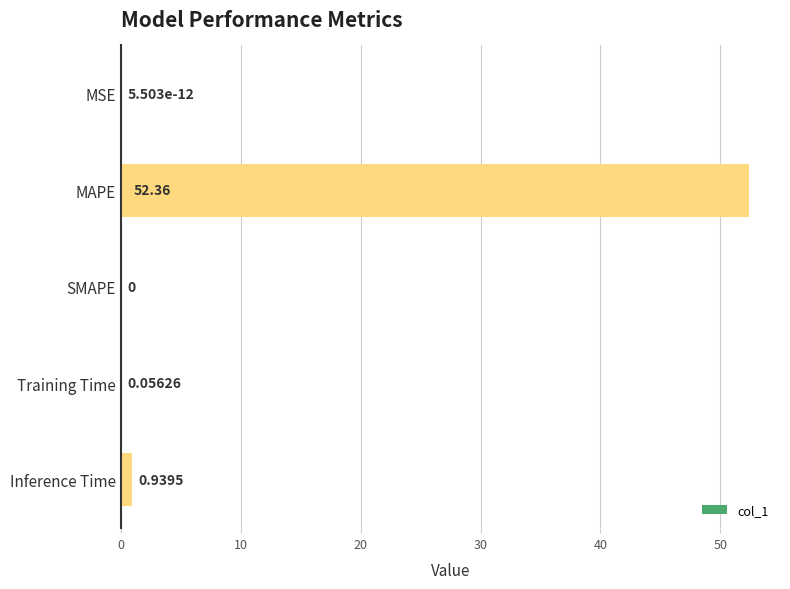

What is the sum of all values?

53.4